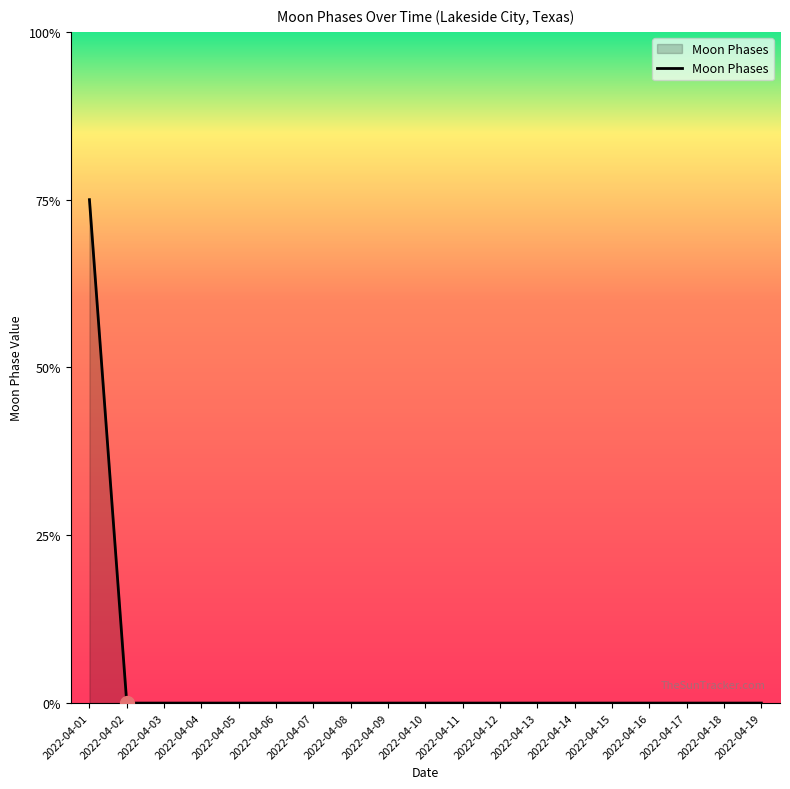

Does the chart display data point markers on the line(s)?

No